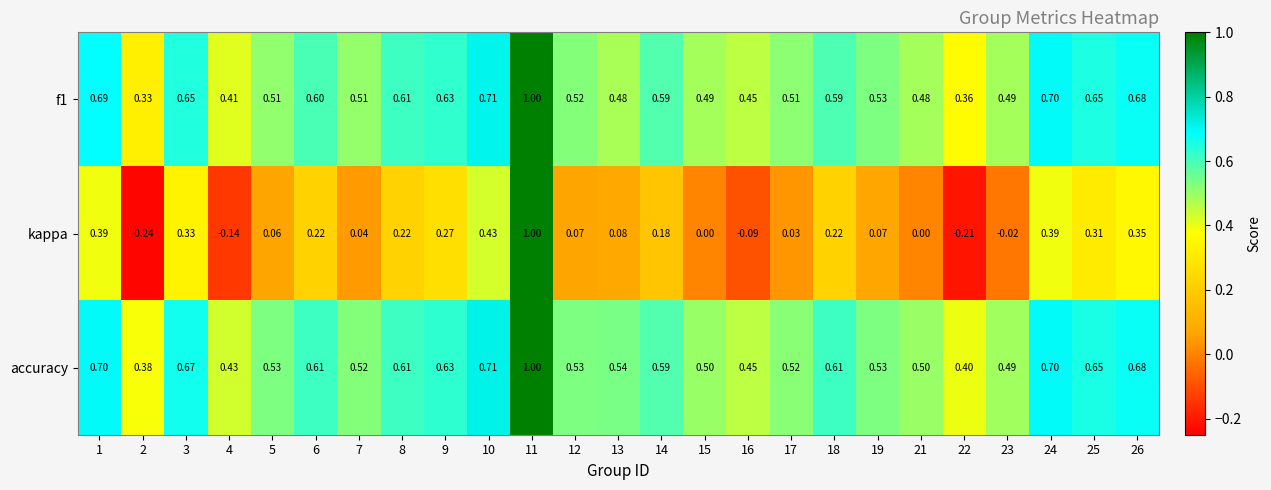

Which series changed the most between 7 and 19?

kappa